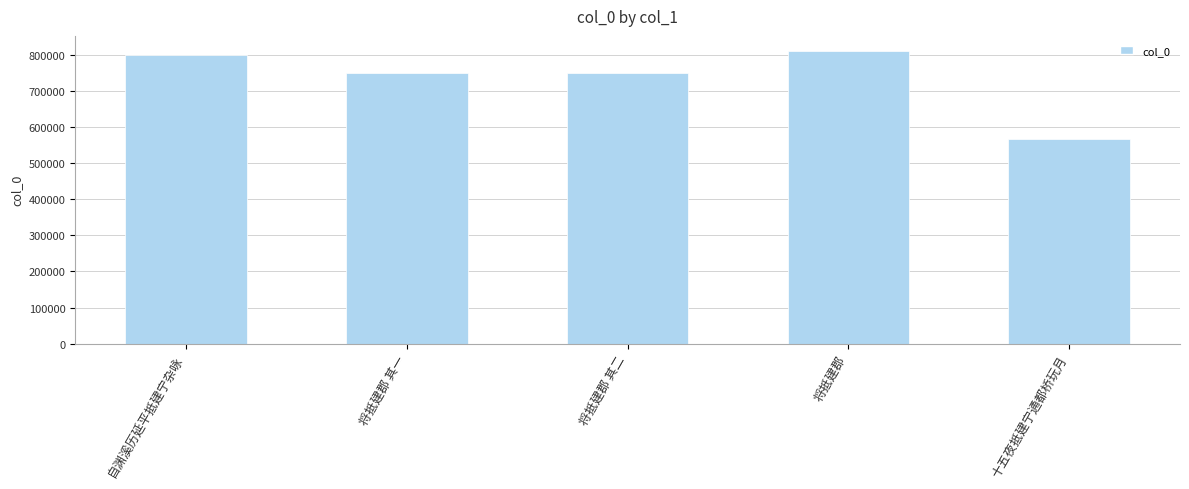

What value does the data have at 将抵建郡 其一, to the nearest 50?

750650